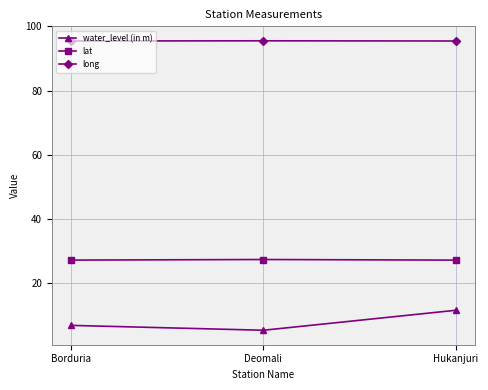

What value does the lat series have at Deomali?

27.2